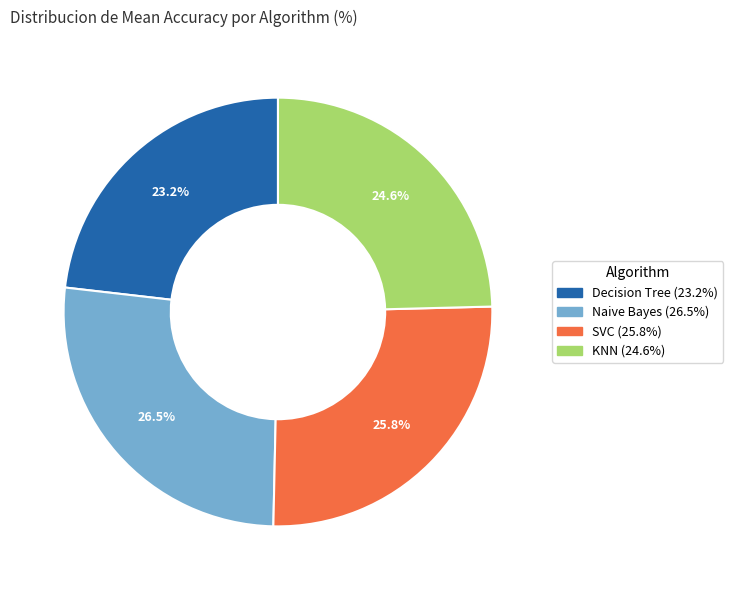

To the nearest percent, what is the average slice percentage?

25%